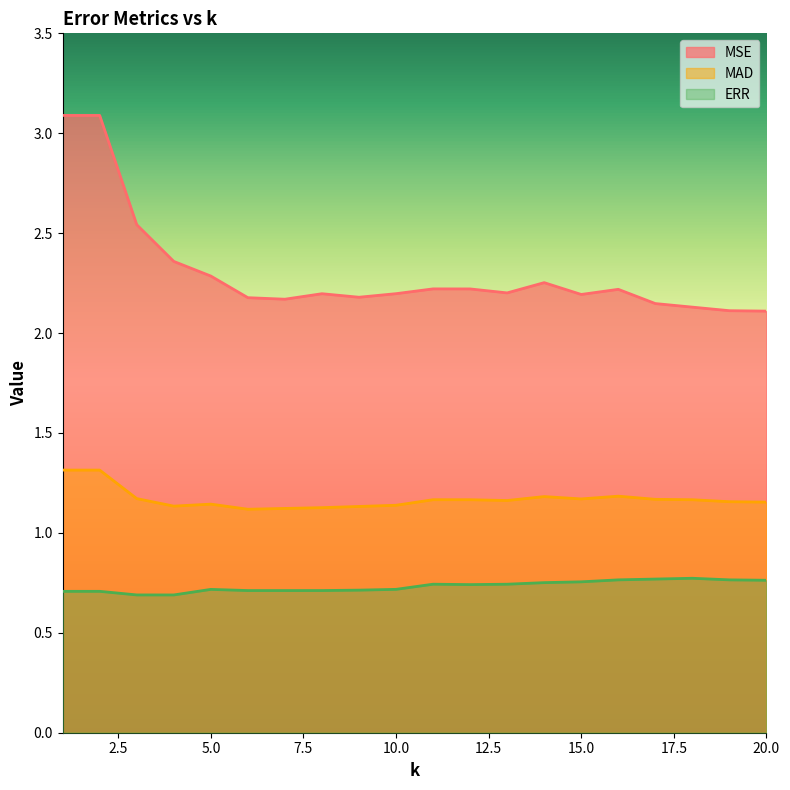

How many lines are shown in the chart?

3